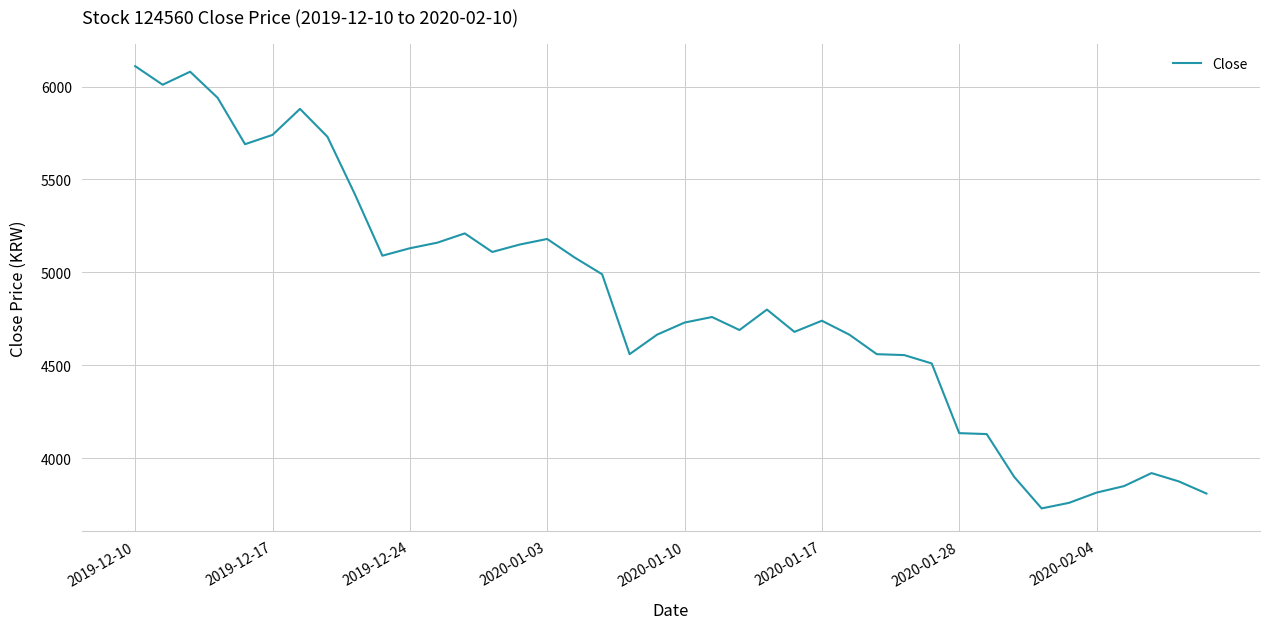

What is the maximum value shown in the chart?

6110